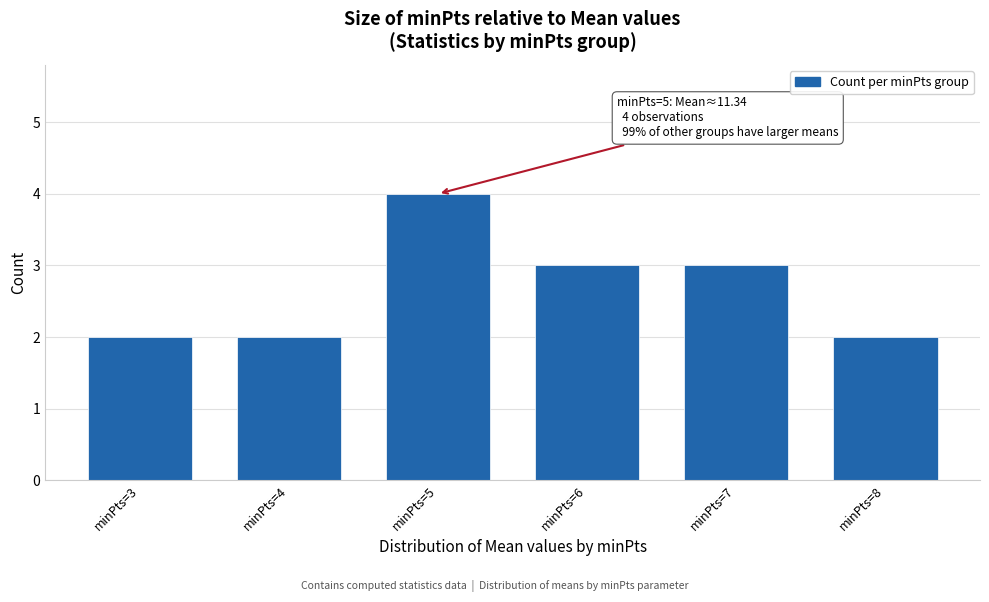

Reading left to right, extract all data points from this chart.

2	2	4	3	3	2